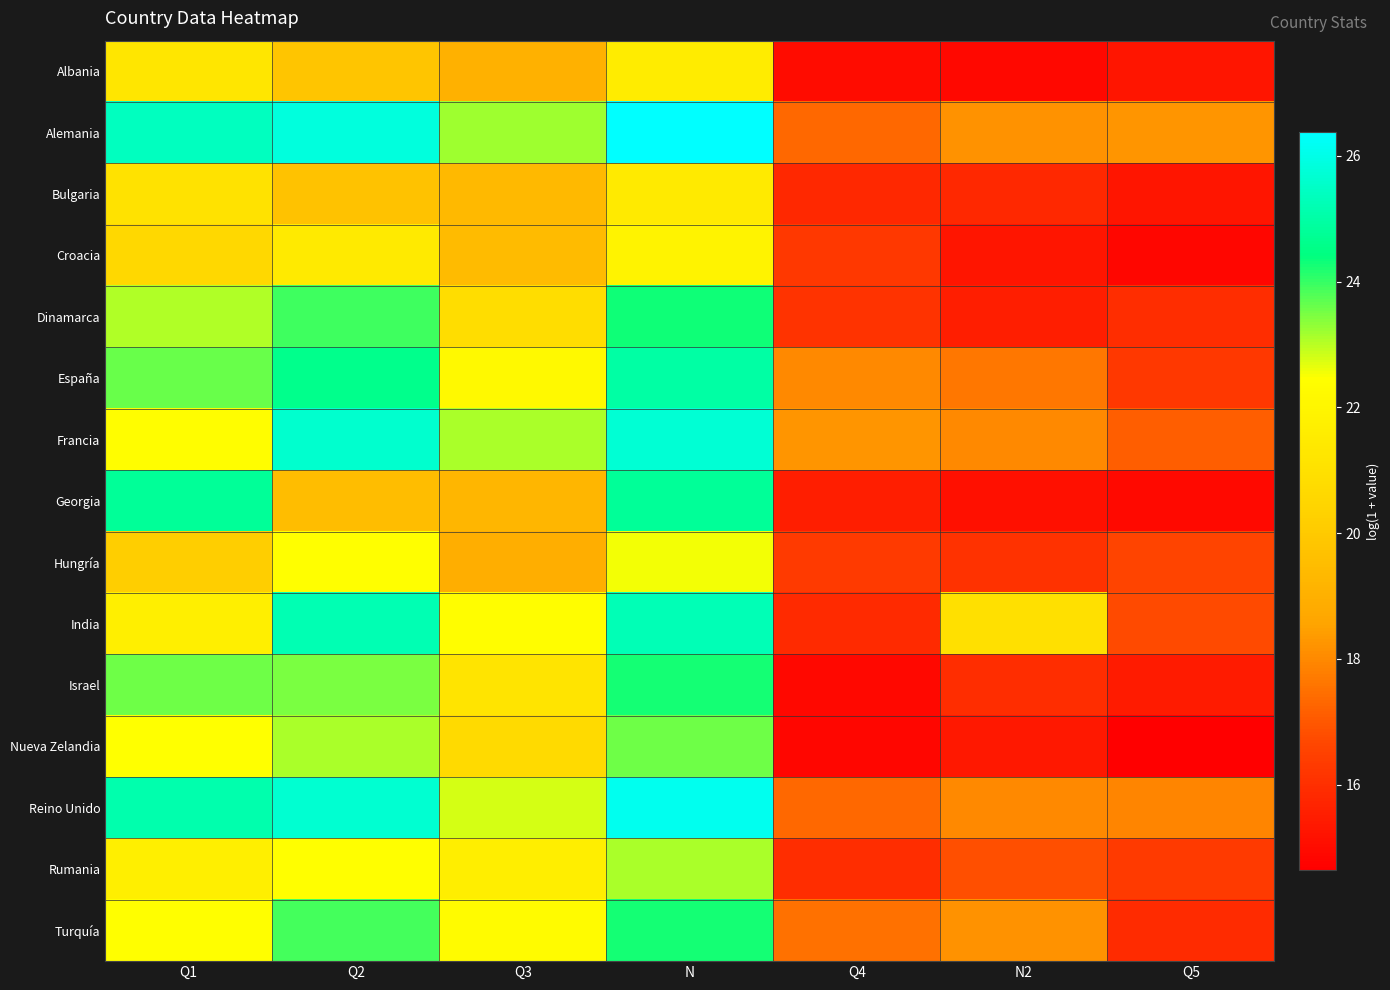

Which series has the widest spread of values?

Georgia